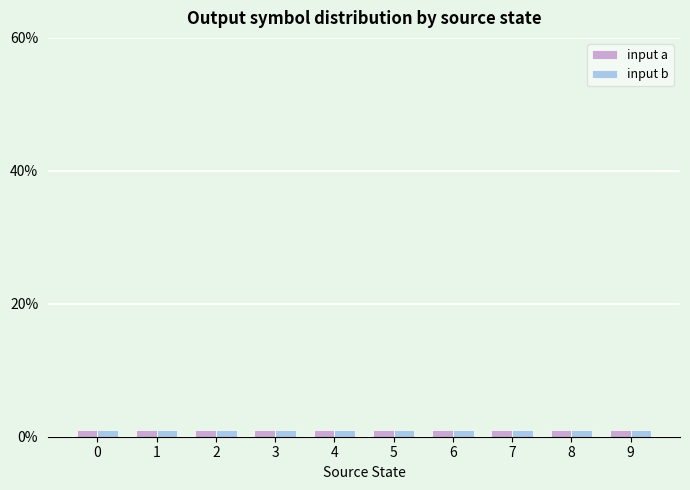

Rank the categories by input_a value from highest to lowest.

4, 9, 1, 7, 5, 0, 6, 2, 8, 3